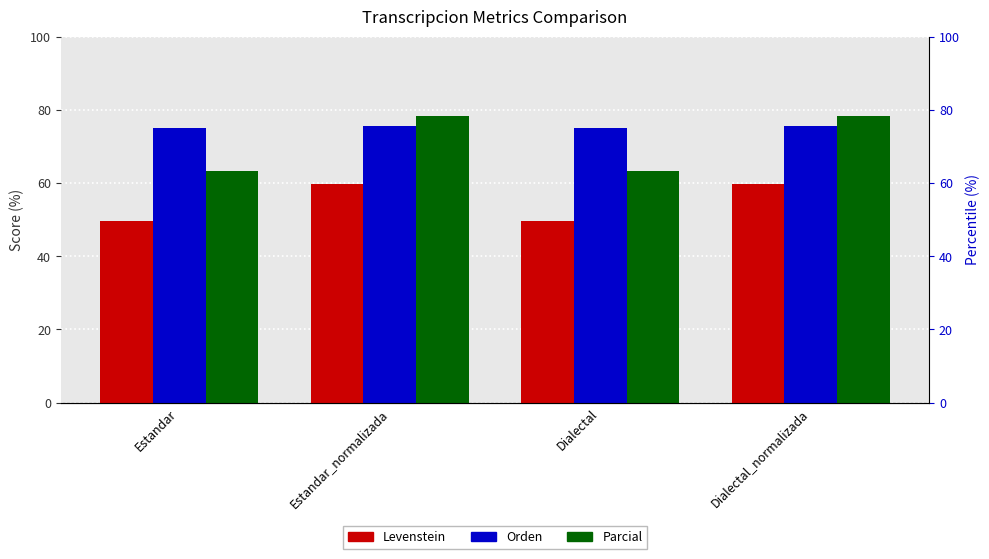

Reading left to right, transcribe all the data shown in this chart.

Levenstein: Estandar=49.6	Estandar_normalizada=59.8	Dialectal=49.6	Dialectal_normalizada=59.8
Orden: Estandar=75.2	Estandar_normalizada=75.6	Dialectal=75.2	Dialectal_normalizada=75.6
Parcial: Estandar=63.2	Estandar_normalizada=78.4	Dialectal=63.2	Dialectal_normalizada=78.4